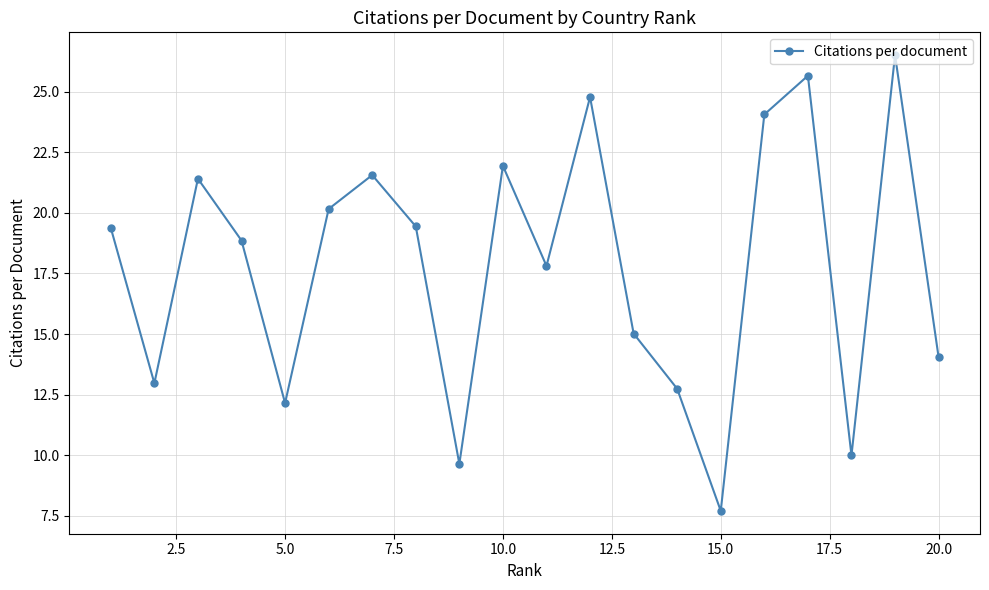

What is the value of the 1st point from the left?

19.4